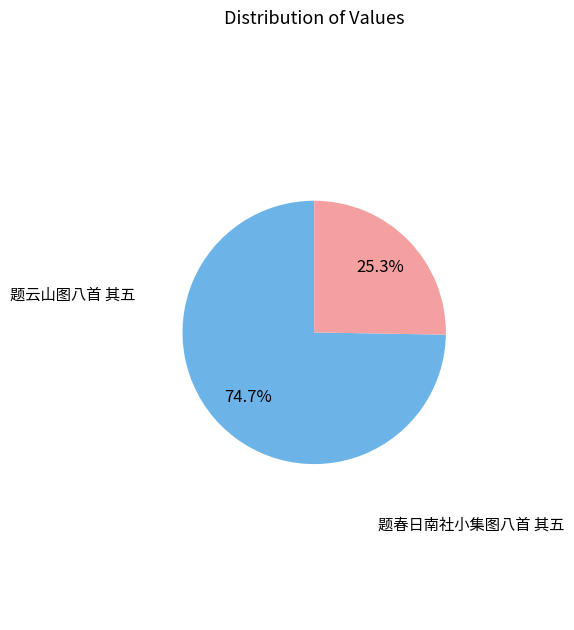

What percentage do 题春日南社小集图八首 其五 and 题云山图八首 其五 together represent?

100.0%